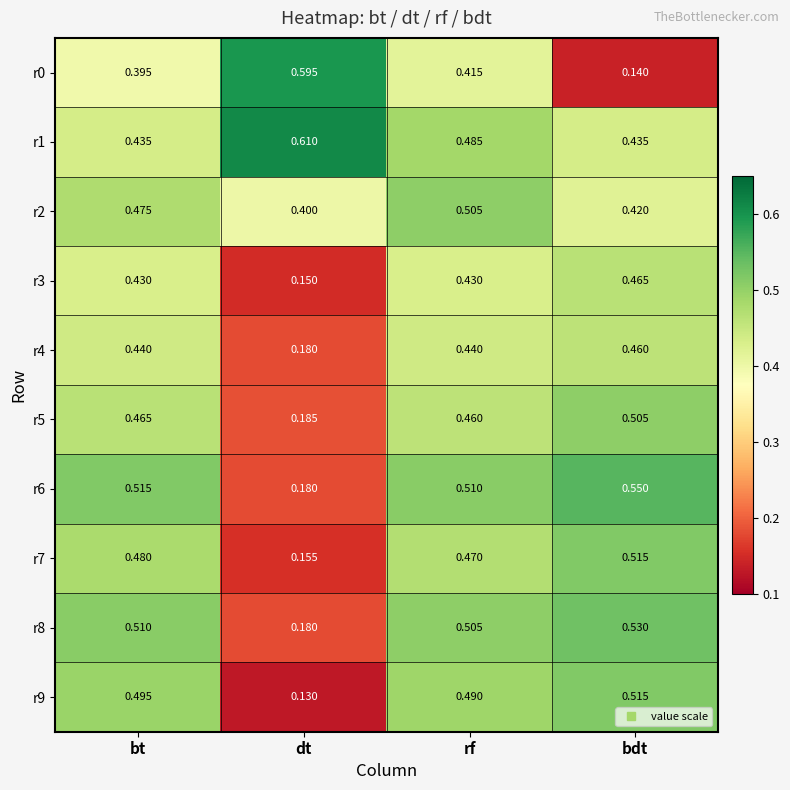

At which category is the sum across all series the highest?

rf